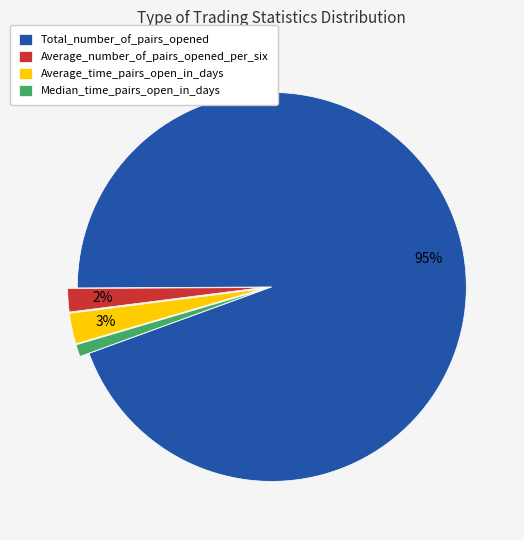

Combined, do Average_time_pairs_open_in_days and Median_time_pairs_open_in_days account for over 50%?

No